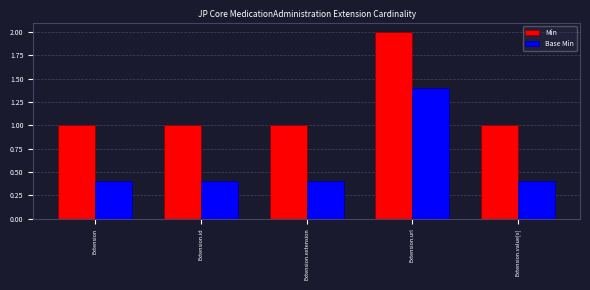

Reading left to right, extract all data points from this chart.

Min: 1.0	1.0	1.0	2.0	1.0
Base Min: 0.4	0.4	0.4	1.4	0.4